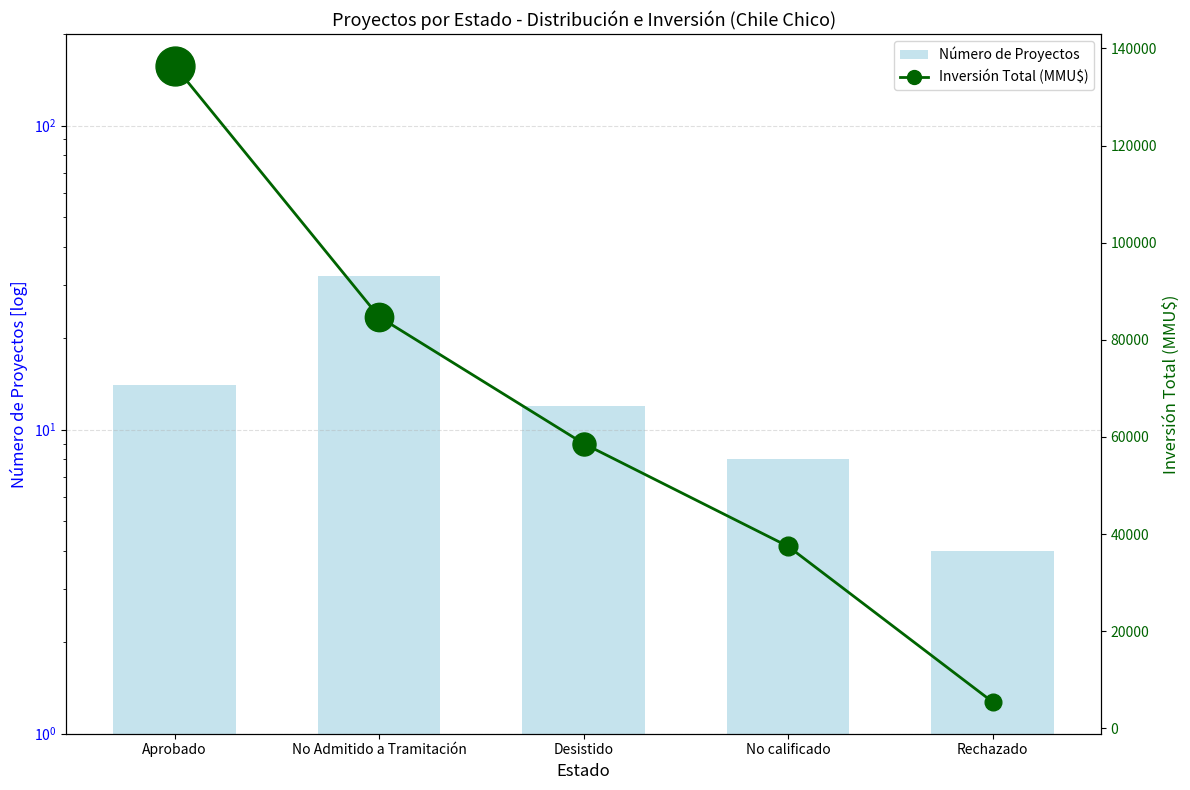

What is the label of the 1st bar from the right?

Rechazado